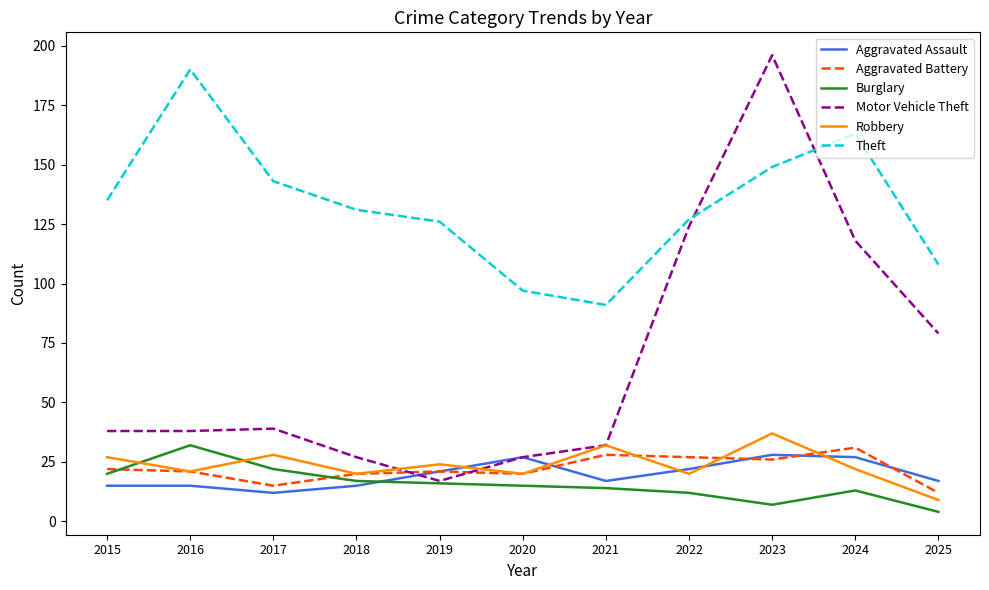

What is the sum of the Burglary values at 2020 and 2021?

29